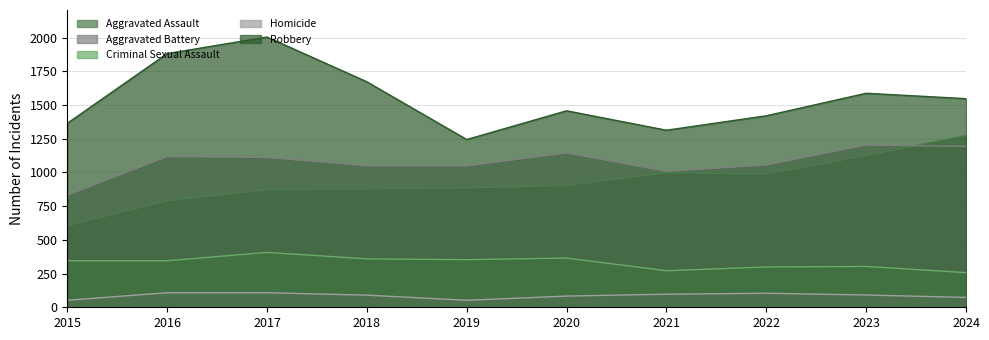

True or false: Robbery and Aggravated Assault cross at least once.

False